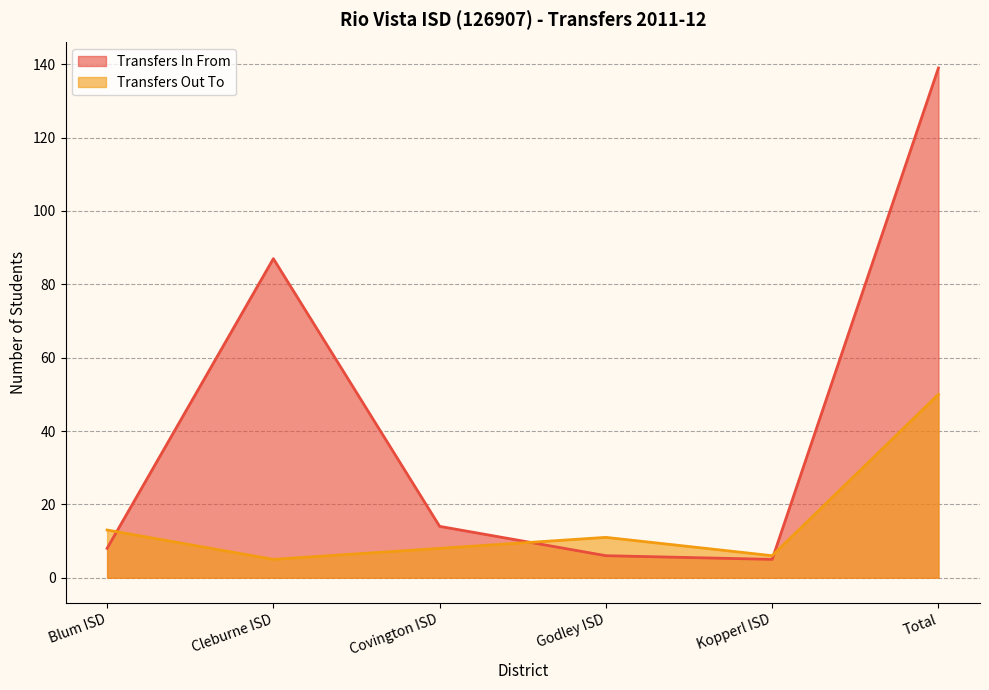

True or false: Transfers In From and Transfers Out To intersect in this chart.

True